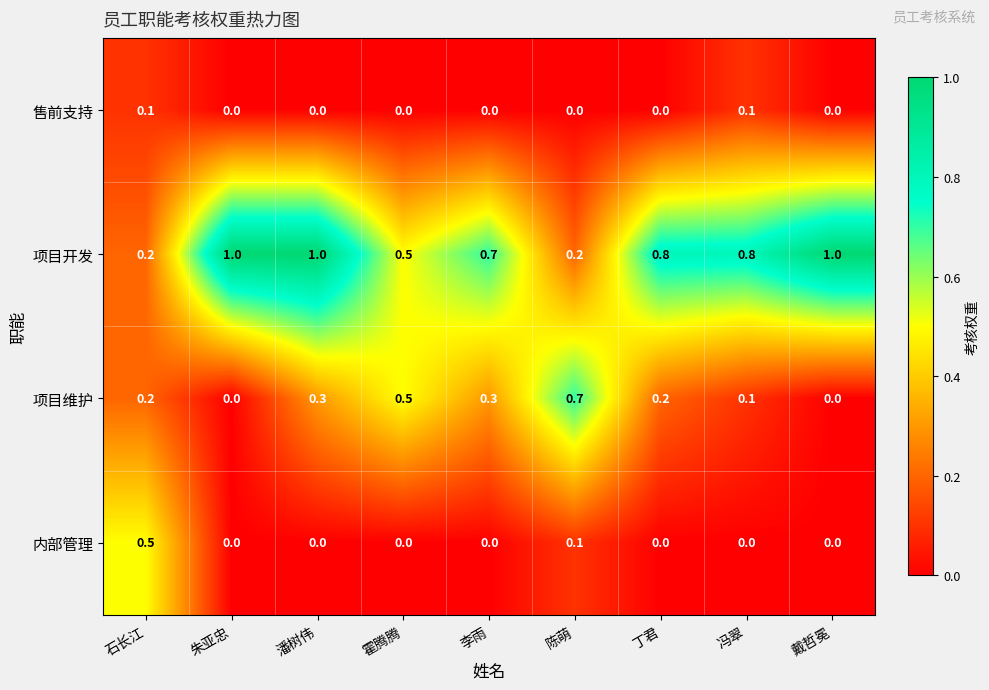

What is the average value of the 项目维护 series?

0.3